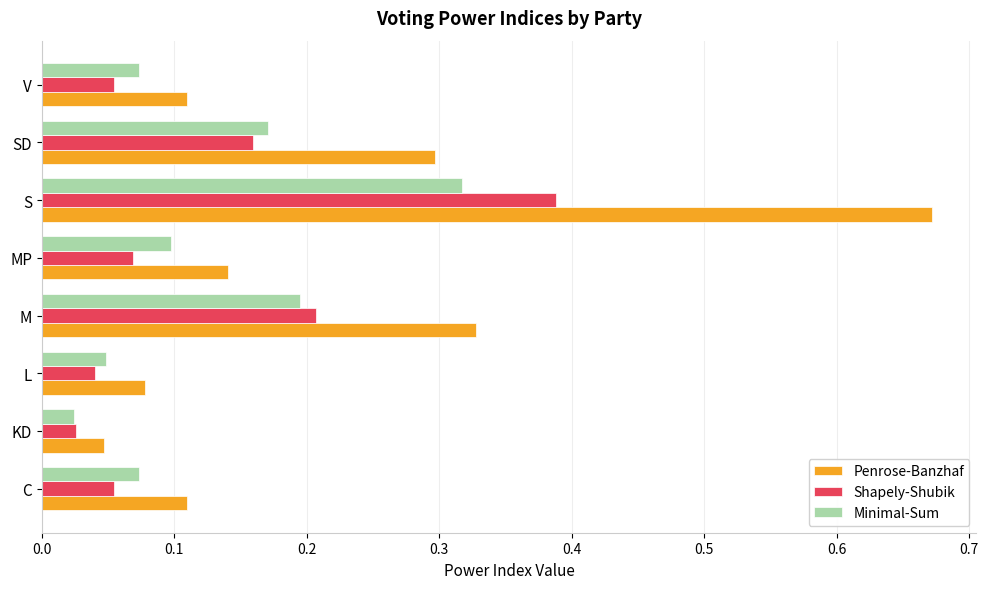

Which series has the largest total across all categories?

Penrose-Banzhaf